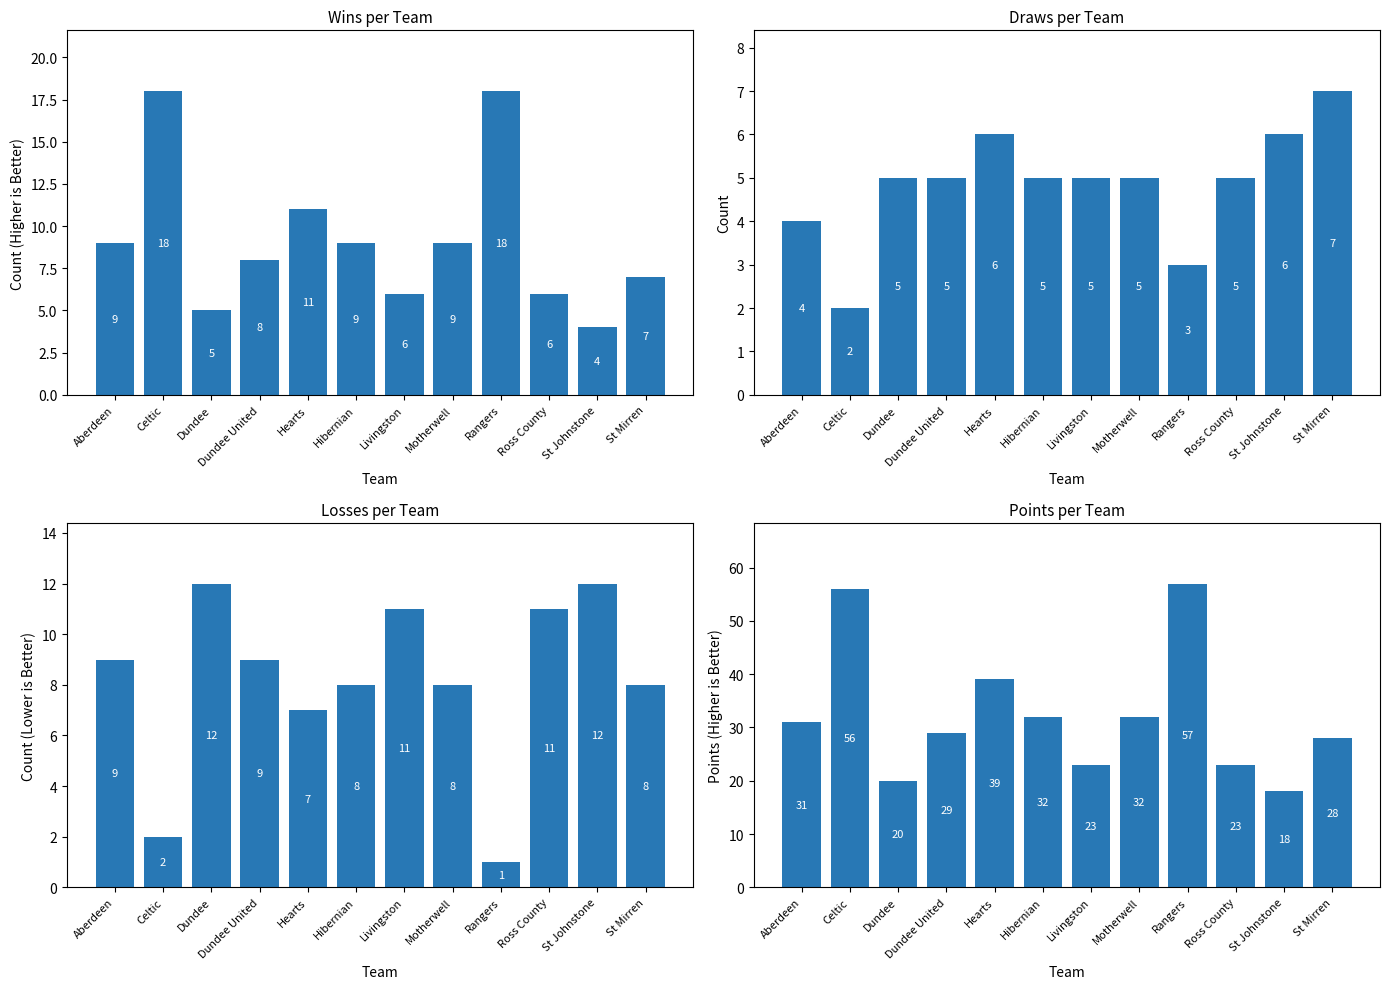

What is the value of the Wins bar at the 5th from the left?

11